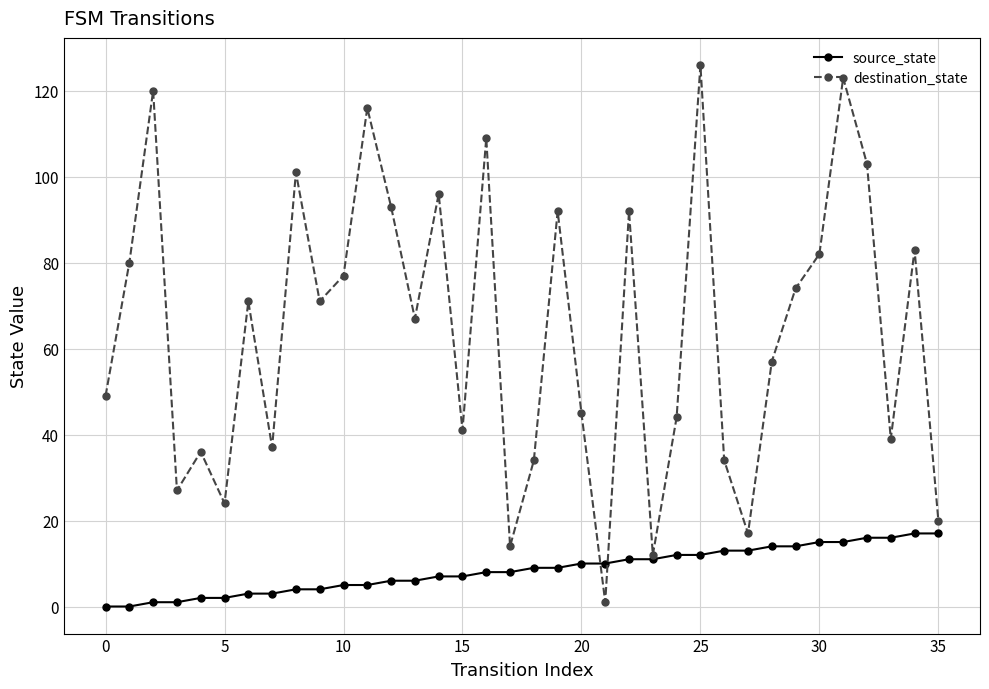

List the series in order of their overall mean, lowest first.

source_state, destination_state